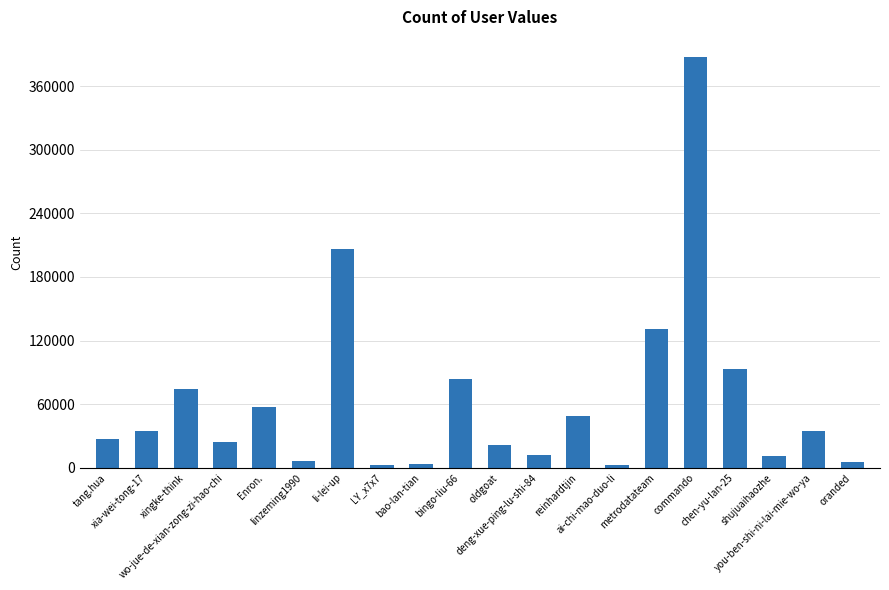

How many data points does each series have?

20